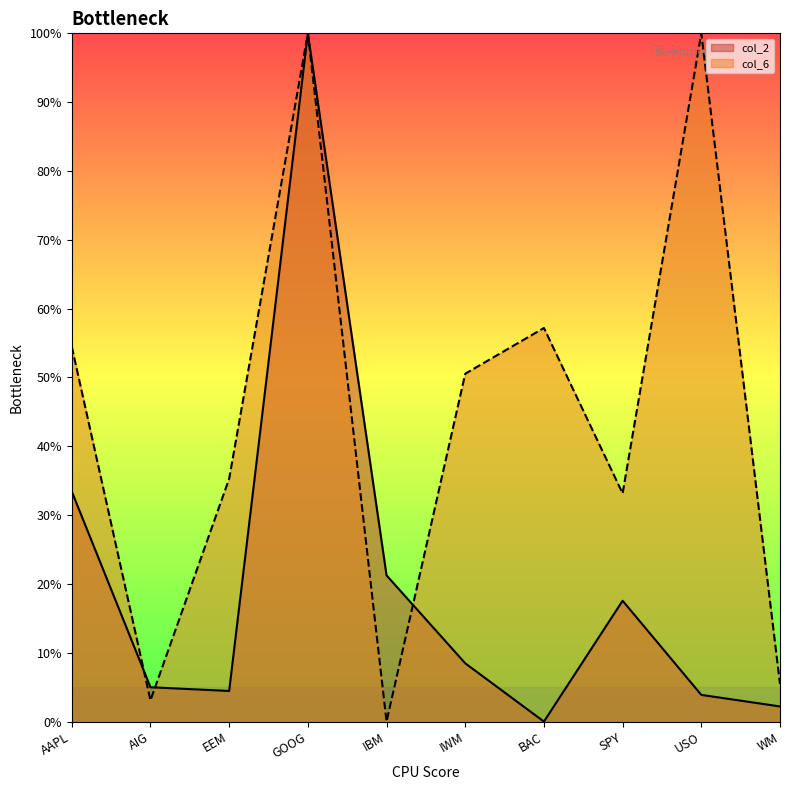

What is the label of the 3rd point from the right?

SPY